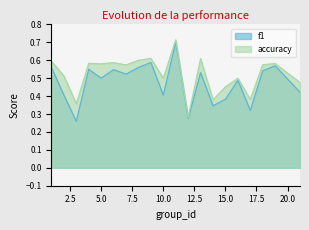

Read the accuracy value at 4.

0.6